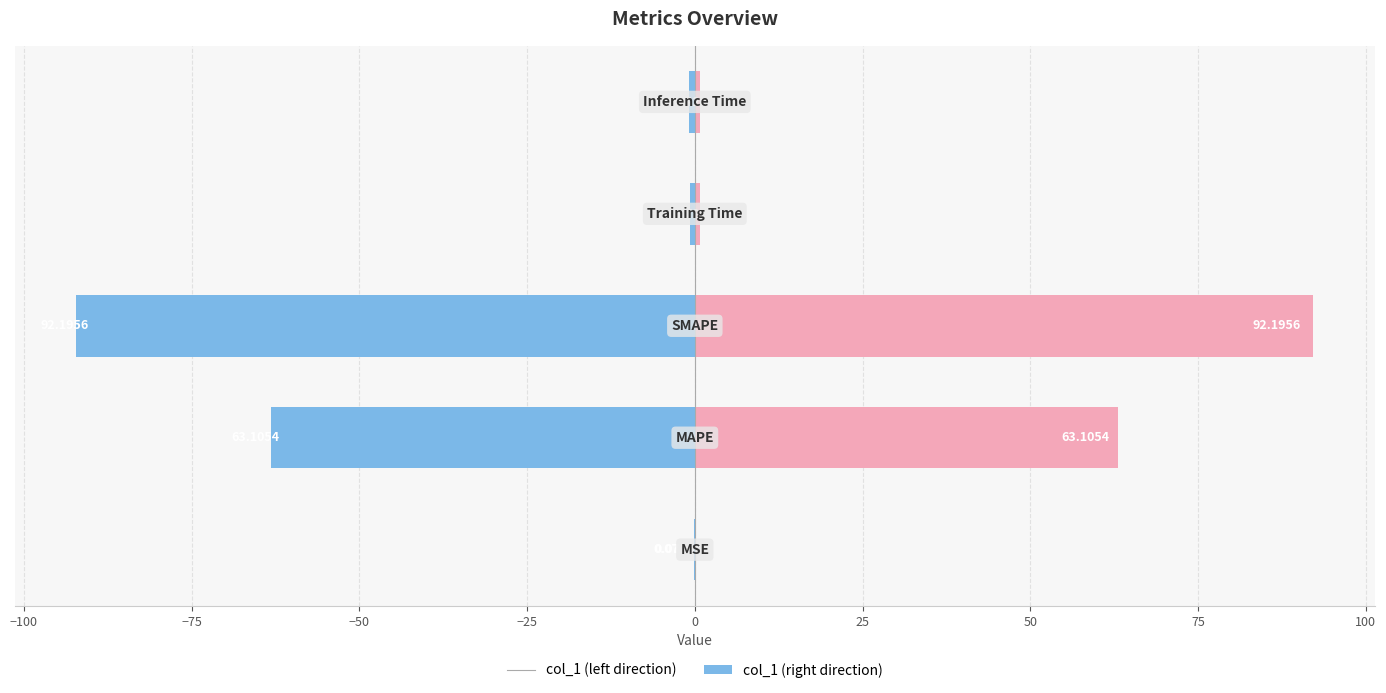

Which series changed the most between −100 and −75?

col_1 (left)